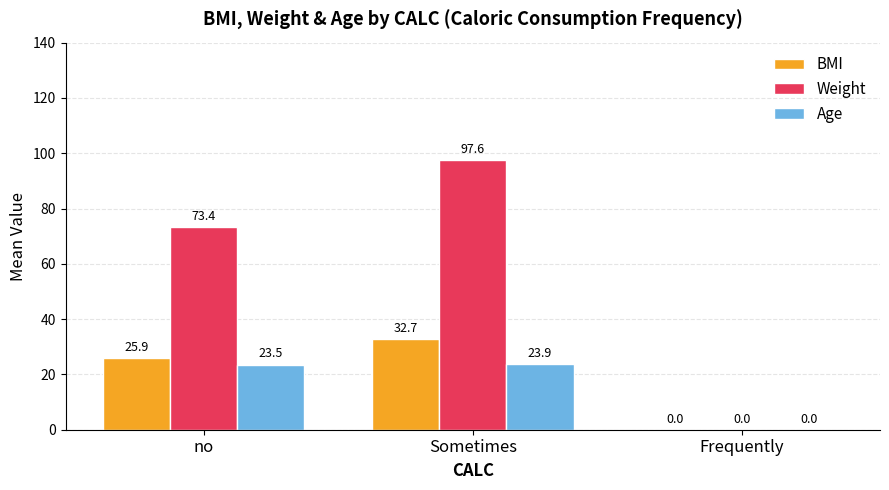

Are the bars grouped side by side (vs. stacked)?

Yes